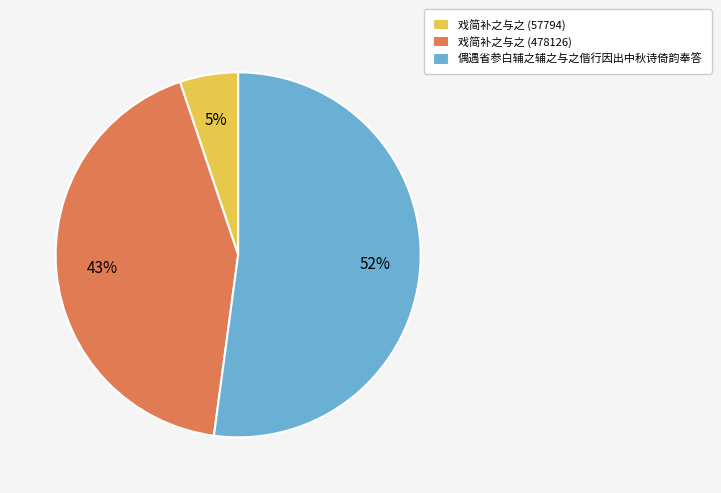

How many slices are in this pie chart?

3